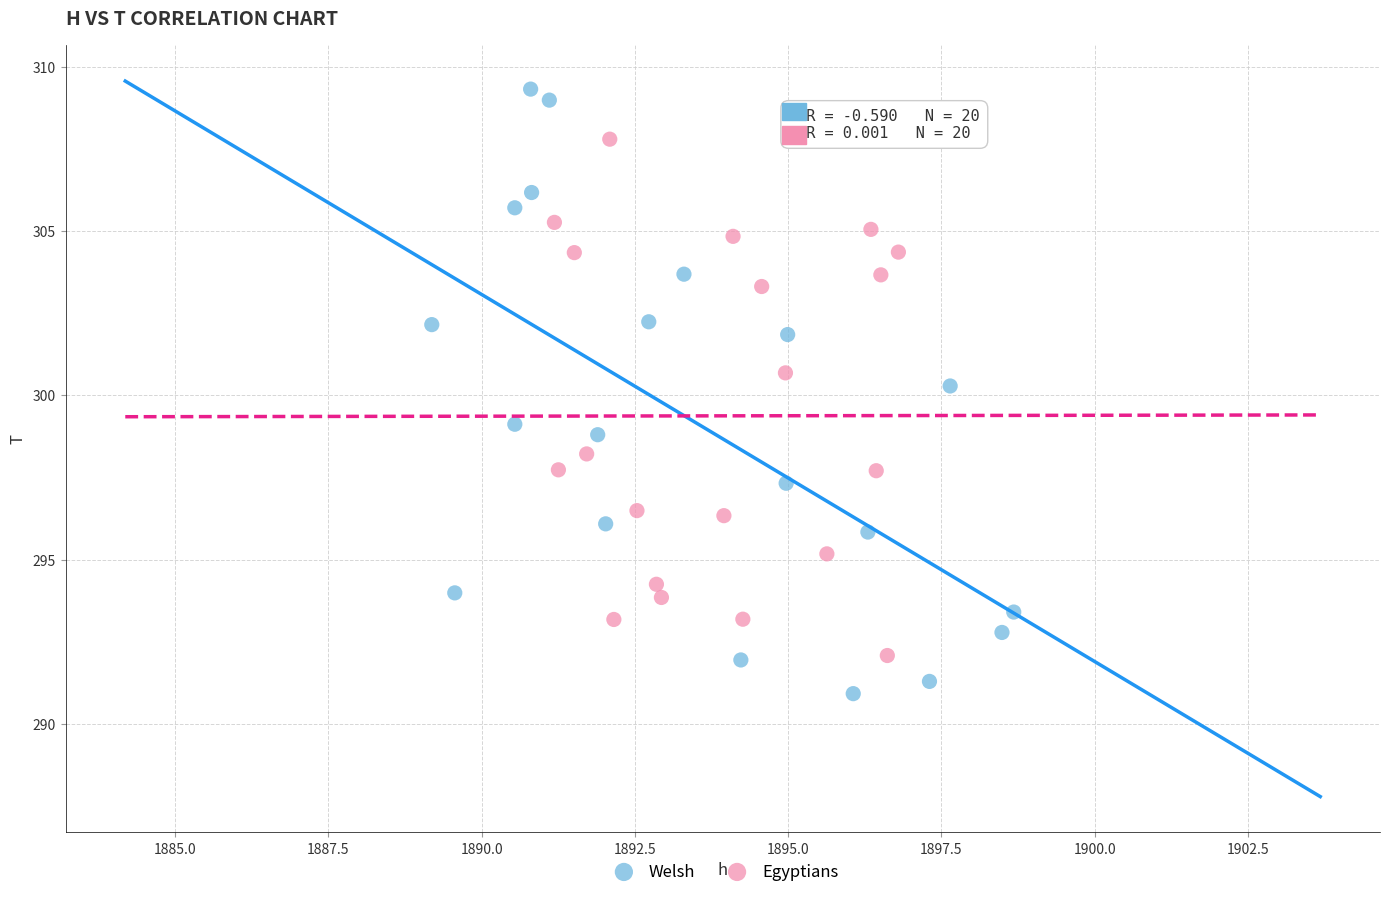

Which series has the largest Y range (max minus min)?

Welsh